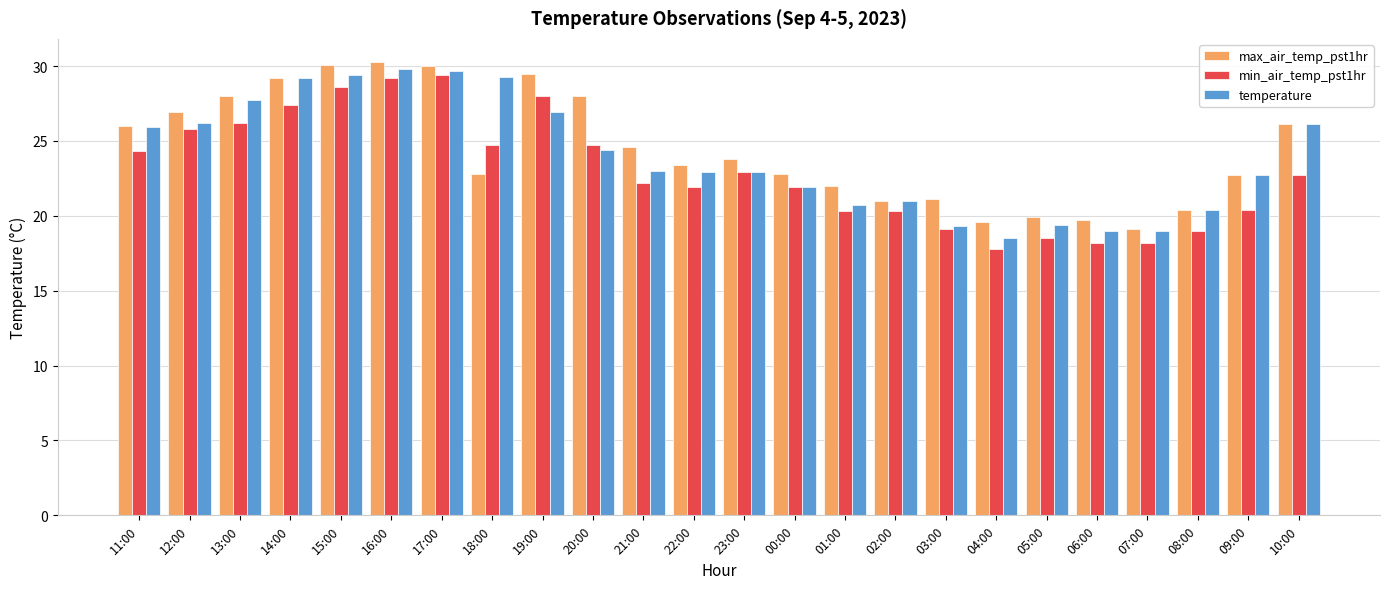

What is the maximum value for temperature?

29.8